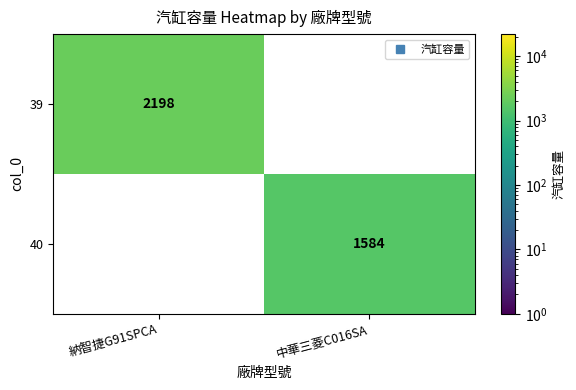

The value of 40 at 納智捷G91SPCA is 0. True or false?

True